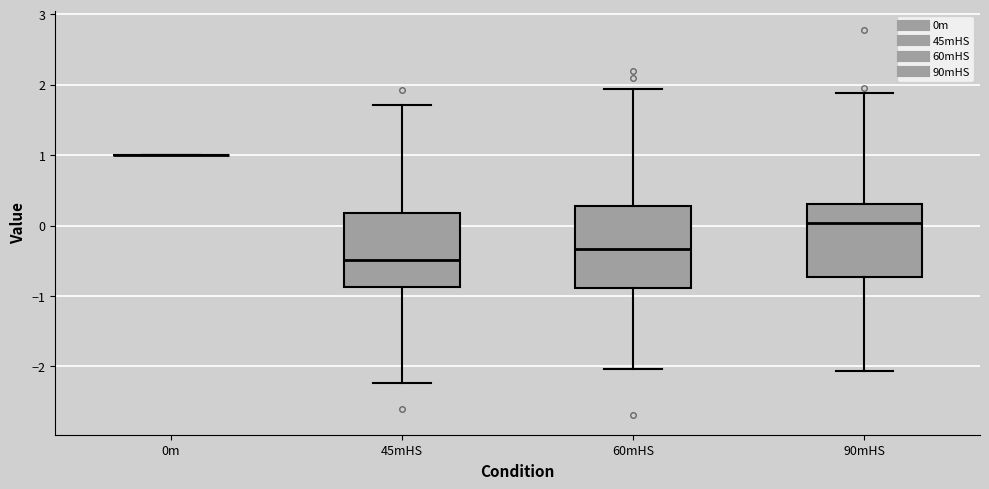

Which box is the tallest, from its lower edge to its upper edge?

60mHS